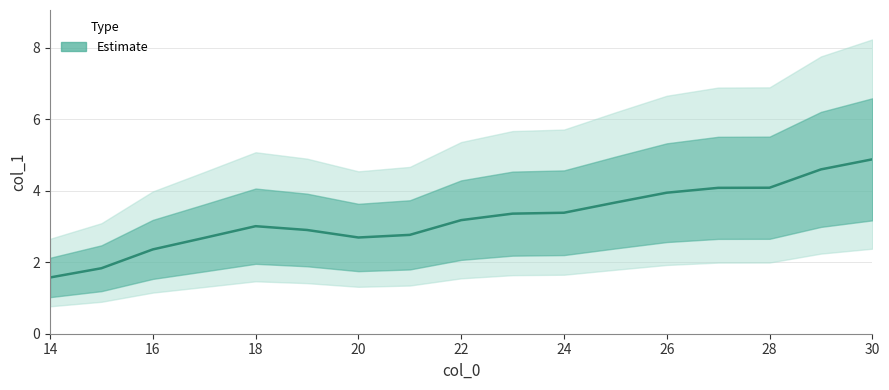

Is it true that the value at 19 is 1.7?

False